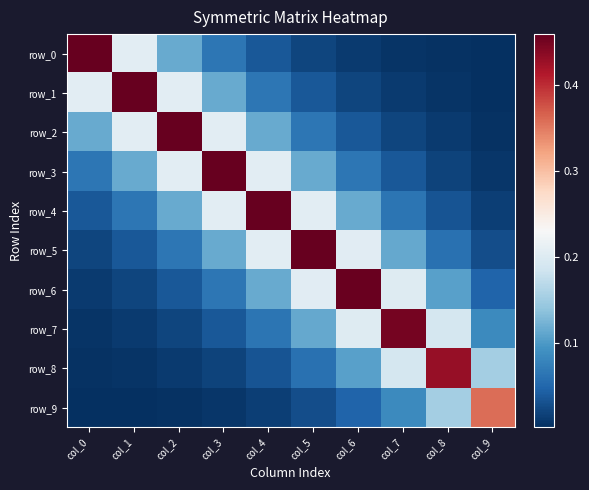

At which label is row_2 closest to 0?

col_9